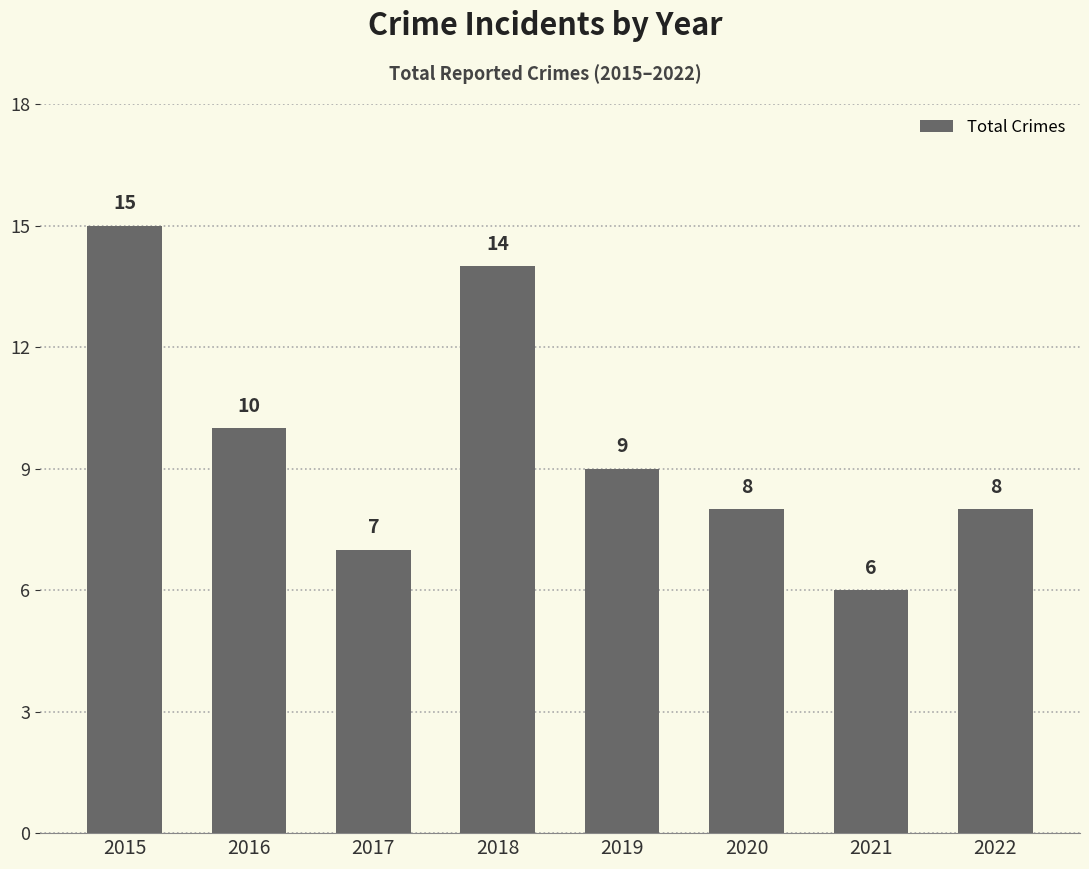

What is the value of the 8th bar from the left?

8